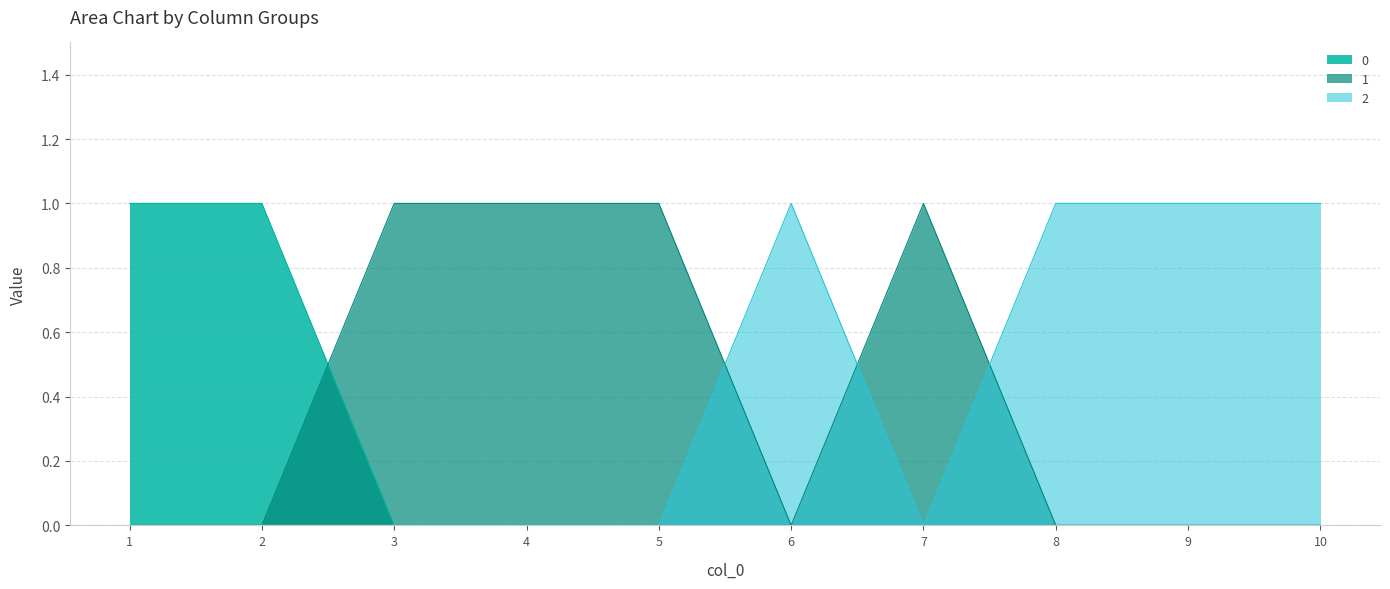

What value does the 2 series have at 10?

1